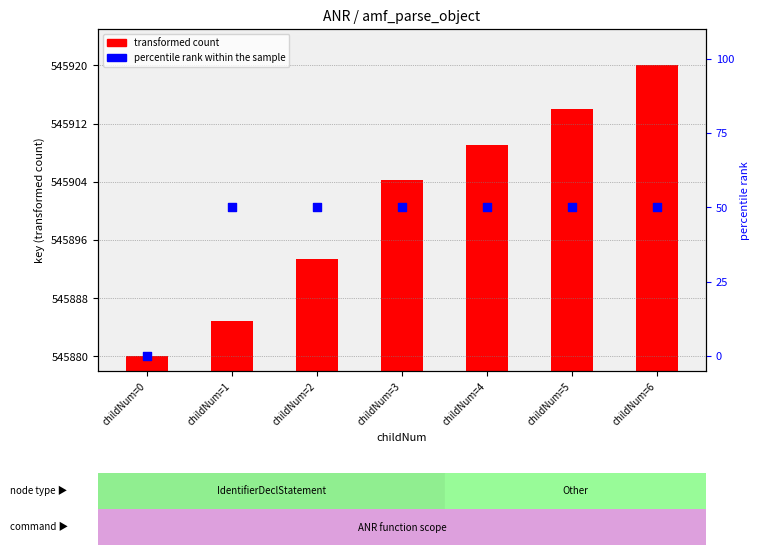

What are all the series names shown in the legend?

transformed count, percentile rank within the sample